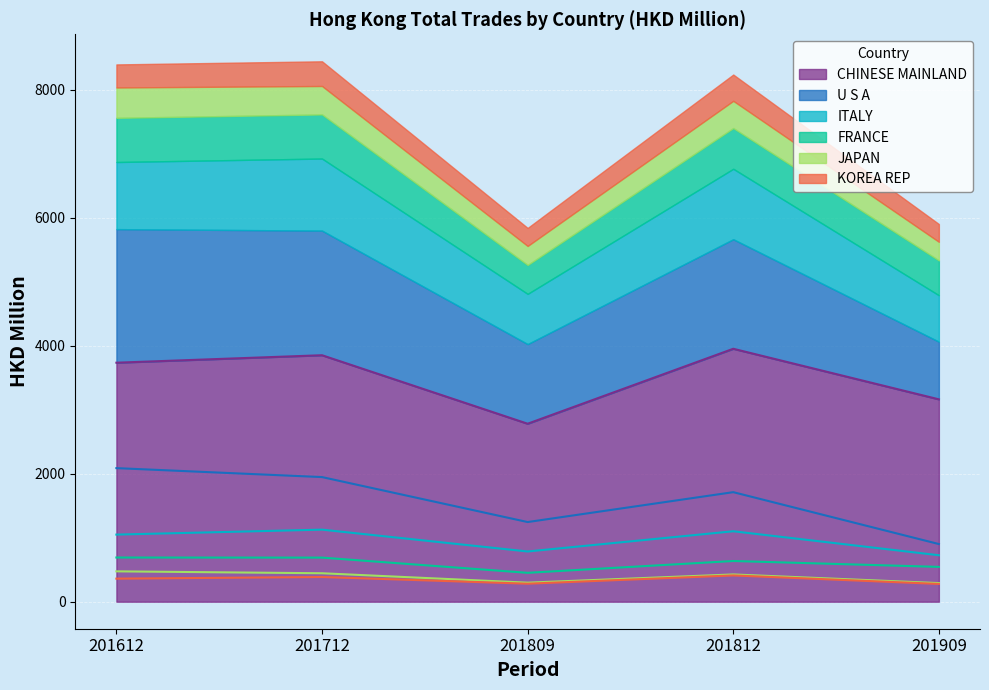

Reading left to right, transcribe all the data shown in this chart.

CHINESE MAINLAND: 201612=3735.6	201712=3852.5	201809=2781.7	201812=3953.4	201909=3162.9
U S A: 201612=2087.9	201712=1947.8	201809=1244.9	201812=1712.1	201909=901.1
ITALY: 201612=1048.9	201712=1126.3	201809=784.9	201812=1101.1	201909=726.1
FRANCE: 201612=690.5	201712=689.3	201809=451.4	201812=636.1	201909=544.1
JAPAN: 201612=474.5	201712=444.7	201809=297.6	201812=426.0	201909=291.0
KOREA REP: 201612=360.5	201712=385.9	201809=281.5	201812=410.7	201909=277.8